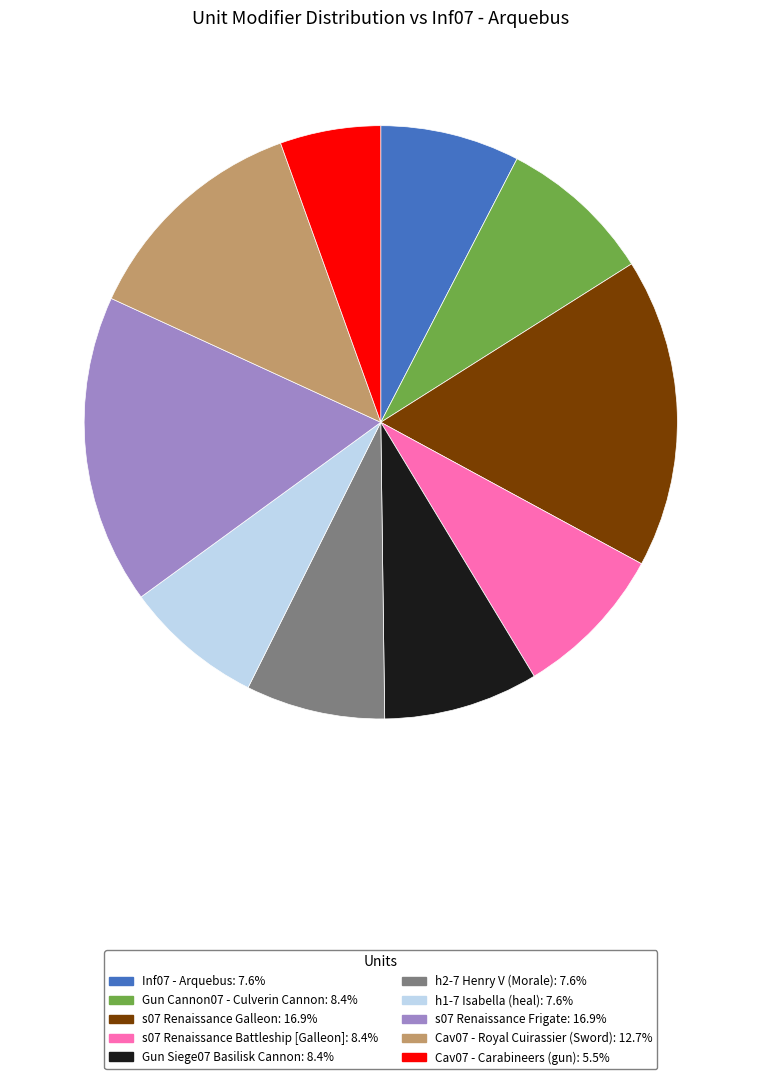

Which has a higher value, Gun Siege07 Basilisk Cannon or s07 Renaissance Galleon?

s07 Renaissance Galleon